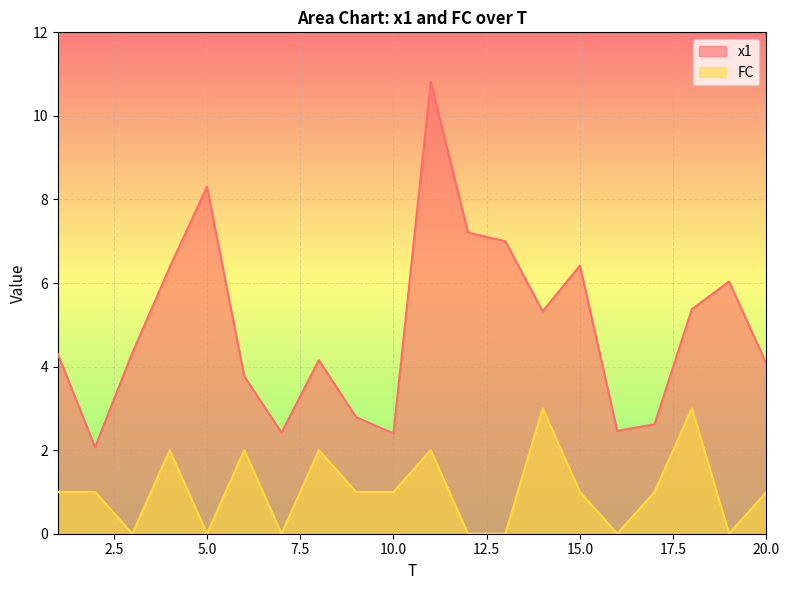

Where is the first local maximum for FC?

4